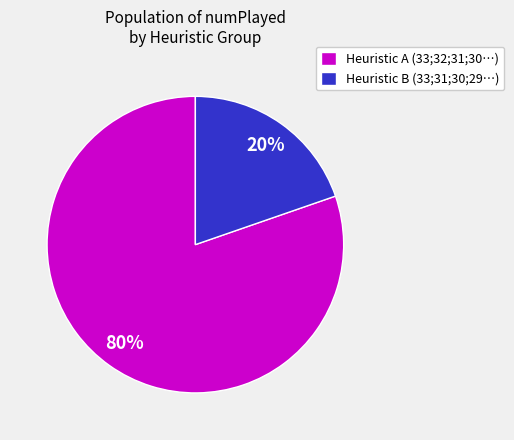

To the nearest percent, what is the average slice percentage?

50%